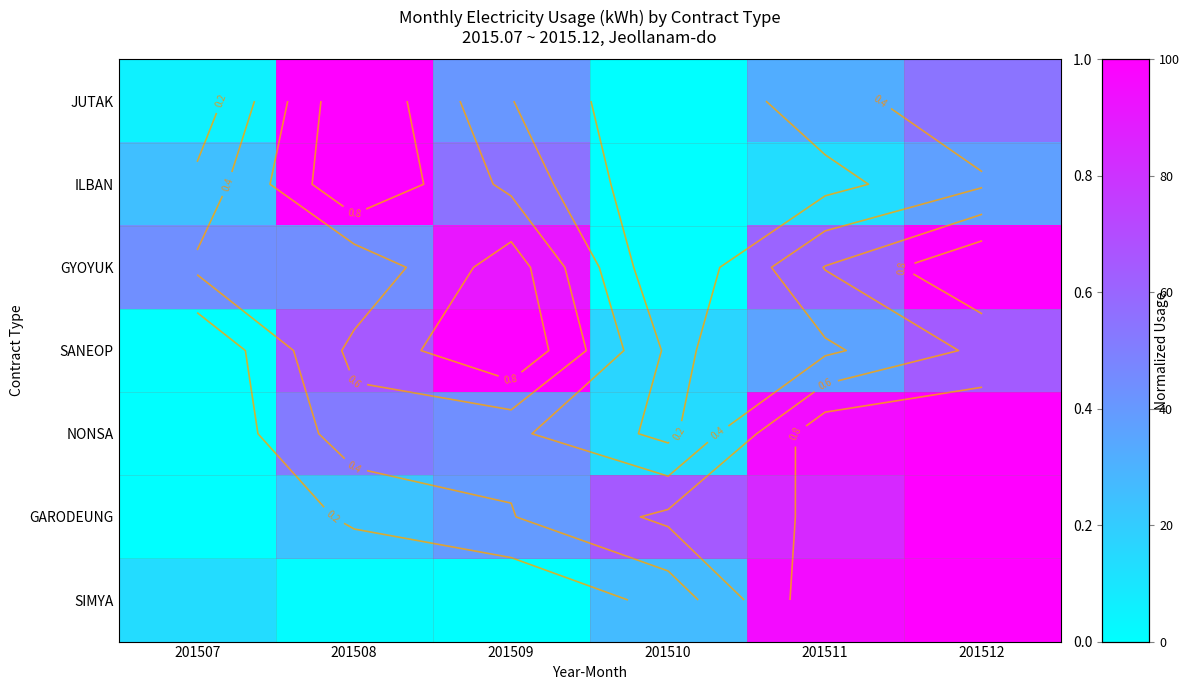

Where is JUTAK nearest to the value 0?

201510